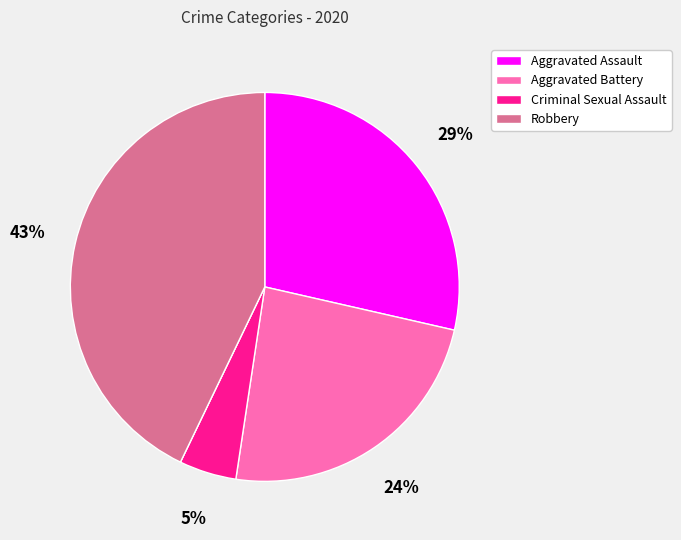

Is there a majority slice in this chart?

No